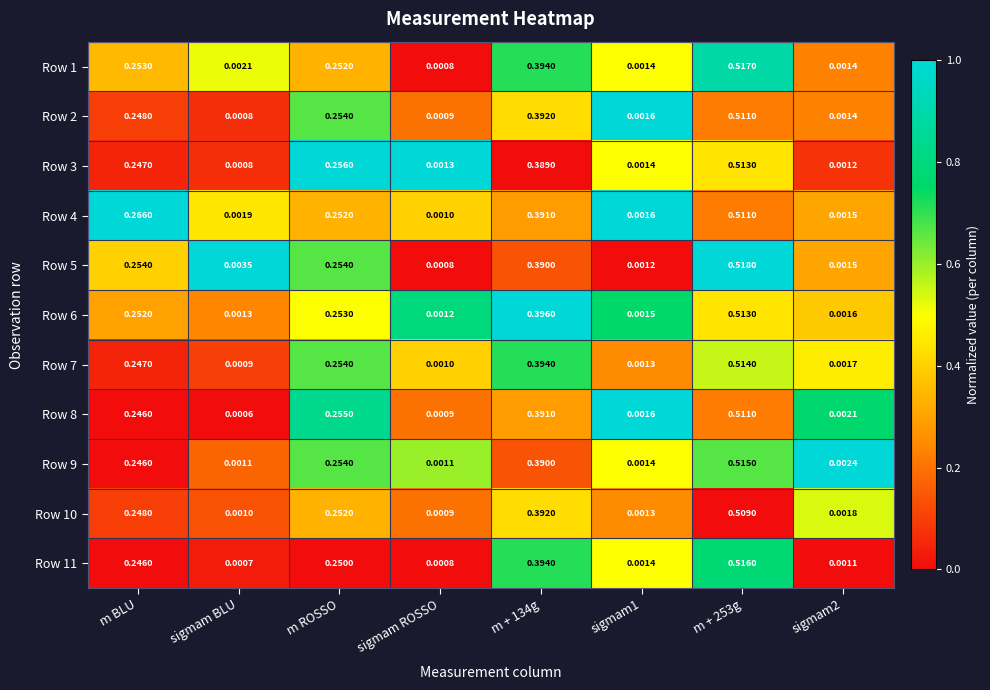

At which category does the chart reach its minimum across all series?

sigmam BLU